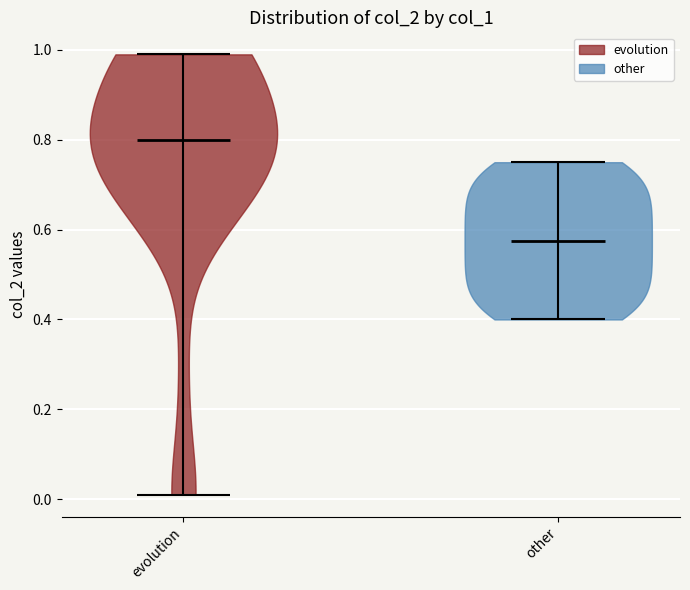

Which violin has the lowest median line?

other